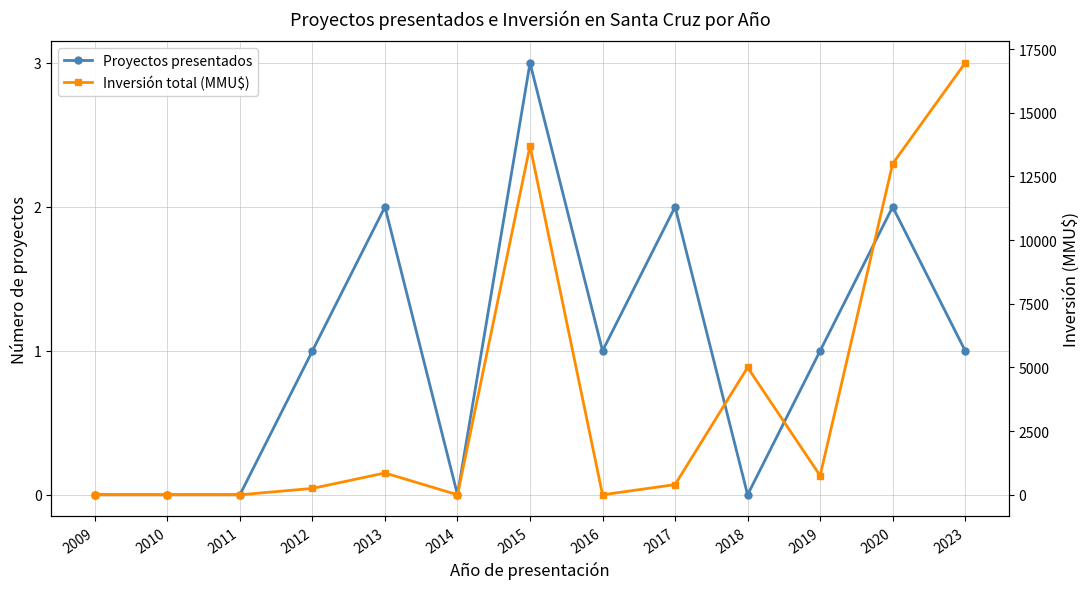

The Proyectos presentados series shows 1 at 2011. True or false?

False